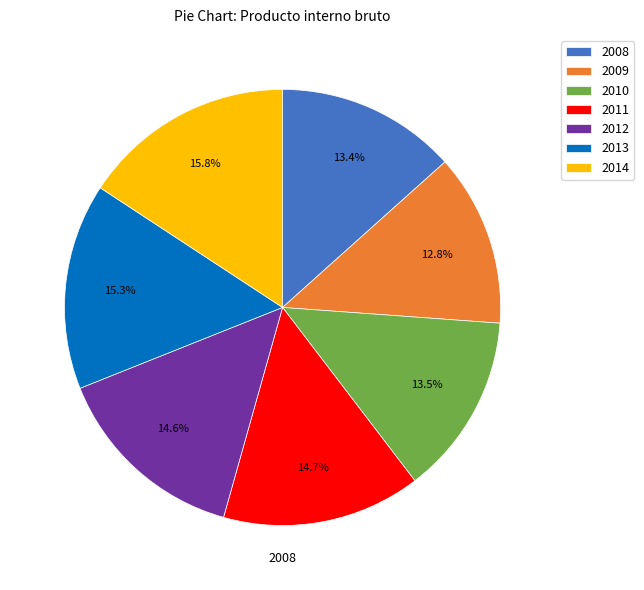

Is there any slice that represents more than half of the pie?

No